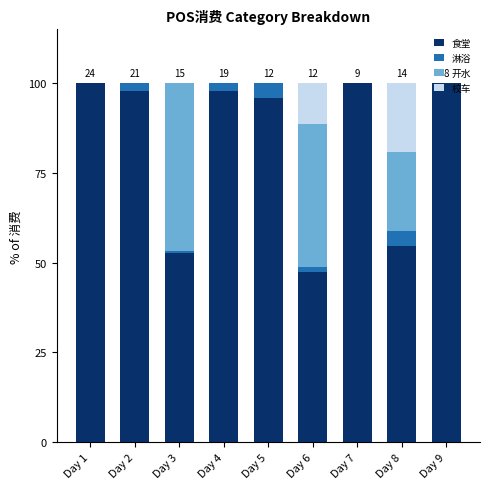

What is the difference between the 食堂 values at Day 5 and Day 7?

4.0